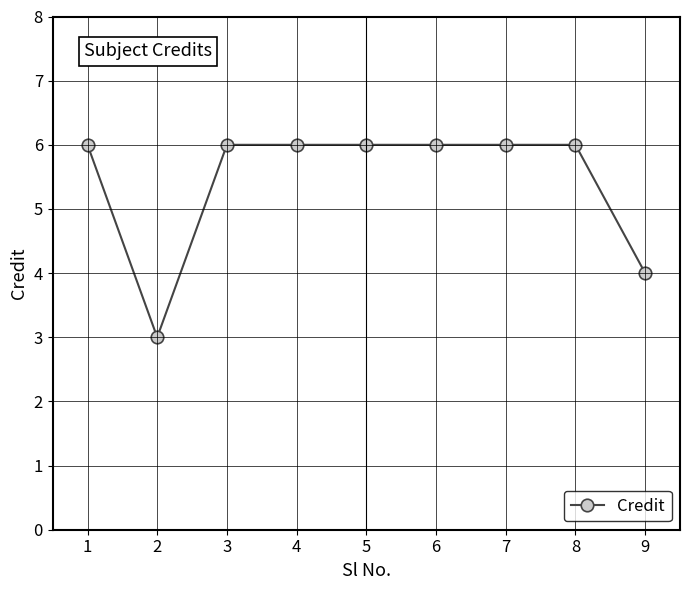

What is the change in value from 8 to 9?

-2